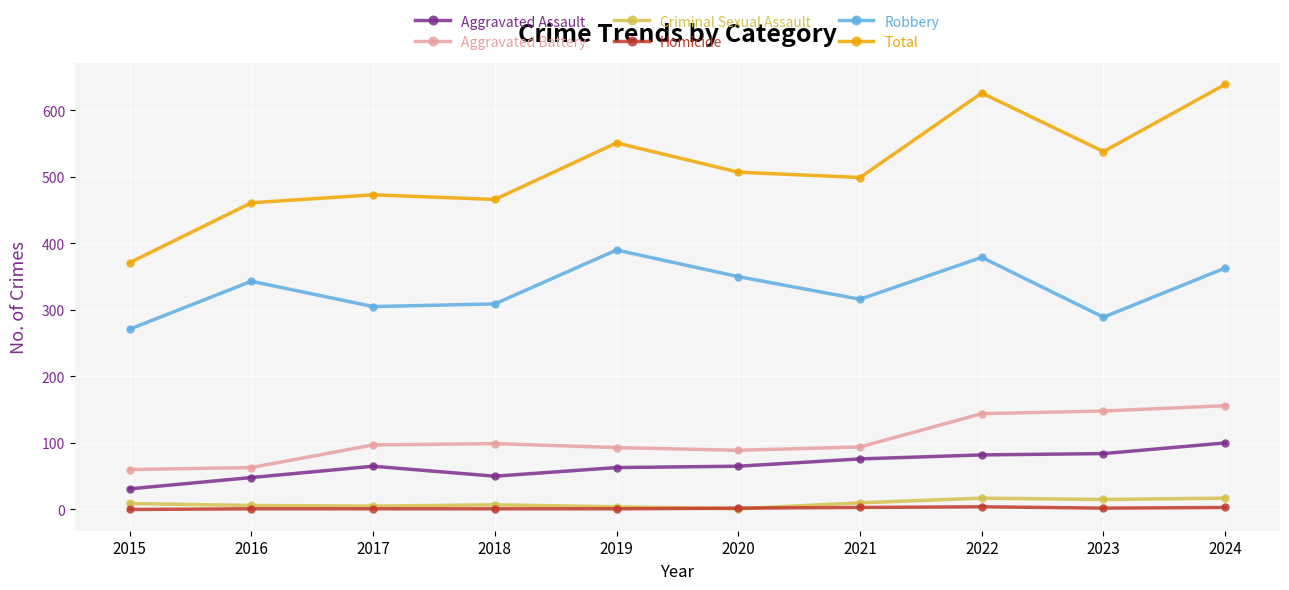

What is the difference between the second highest and minimum values in the Total series?

255